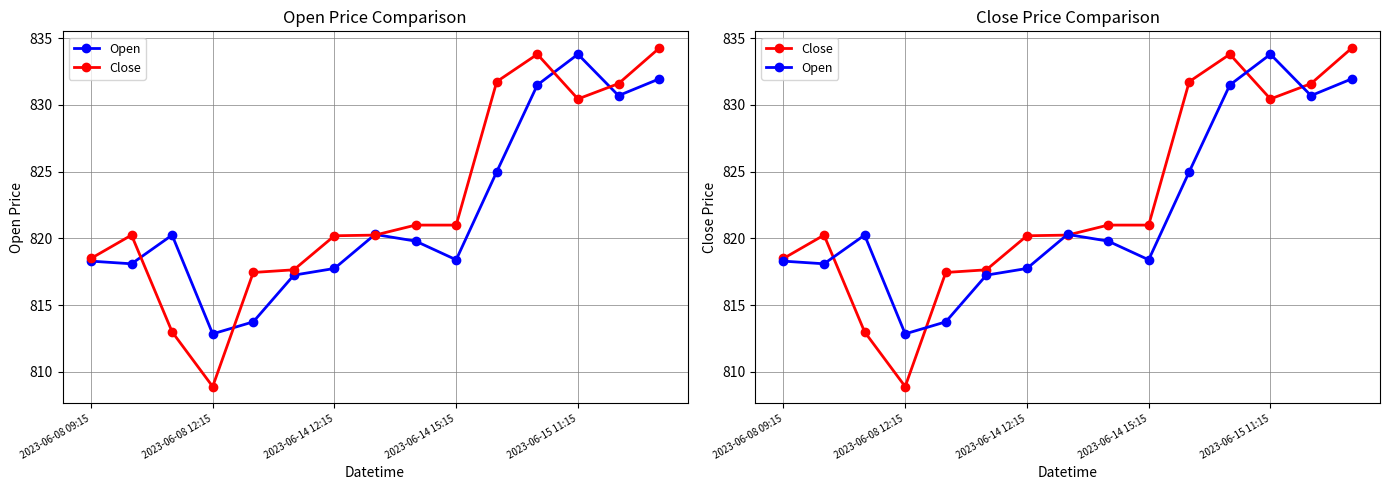

At which category is the sum across all series the highest?

14